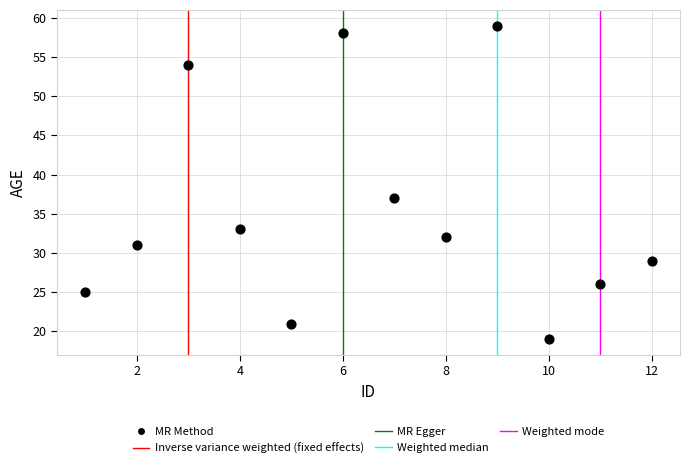

What Y value in the scatter plot is closest to 39?

37